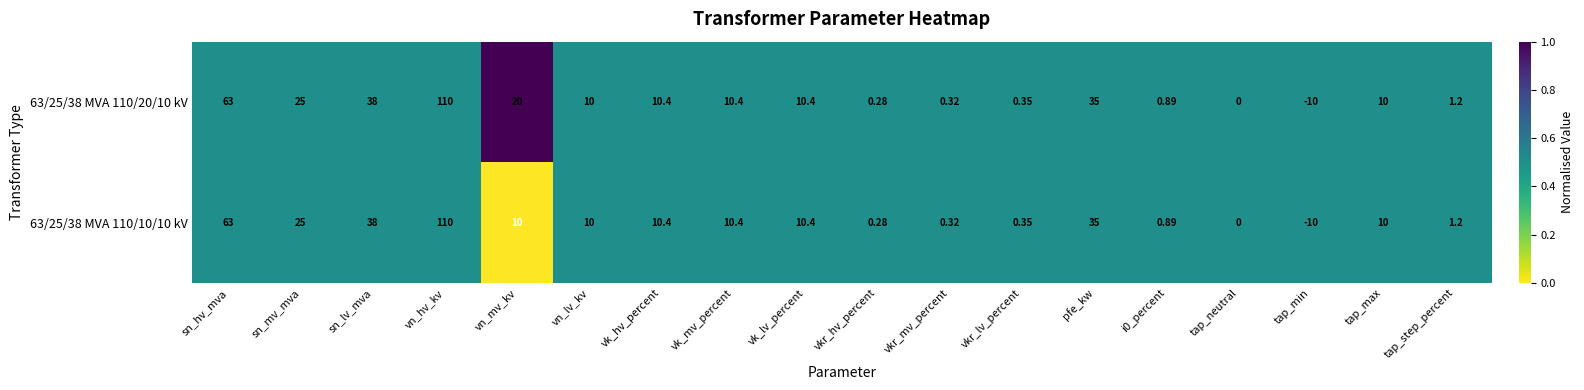

Count the number of data series in this chart.

2